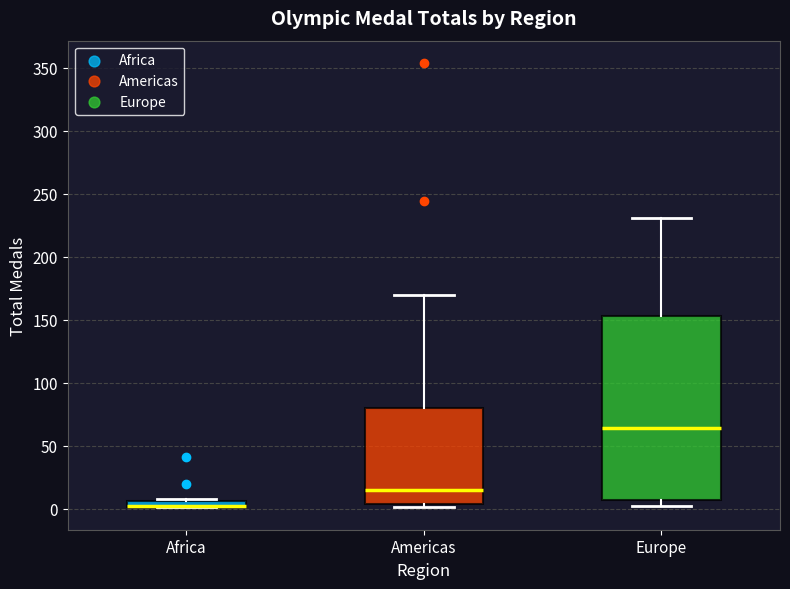

Which box is the tallest, from its lower edge to its upper edge?

Europe